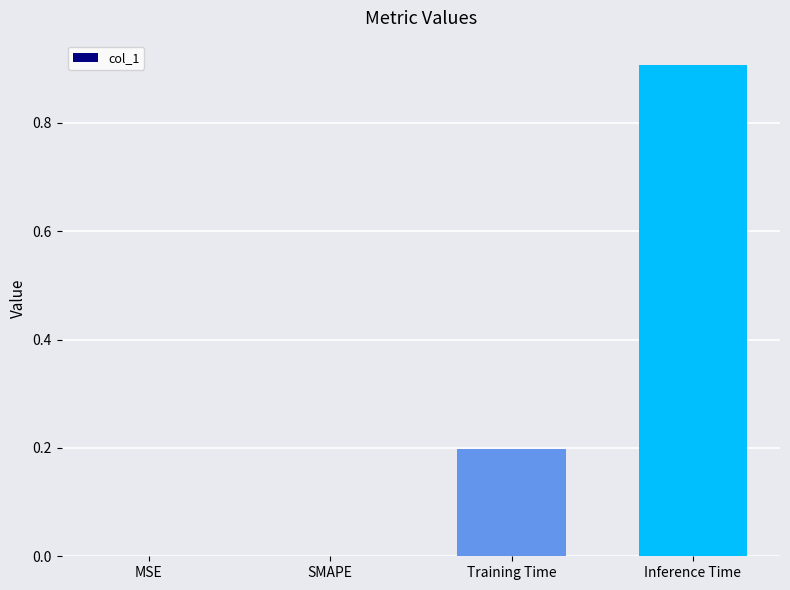

What is the sum of all values?

1.1